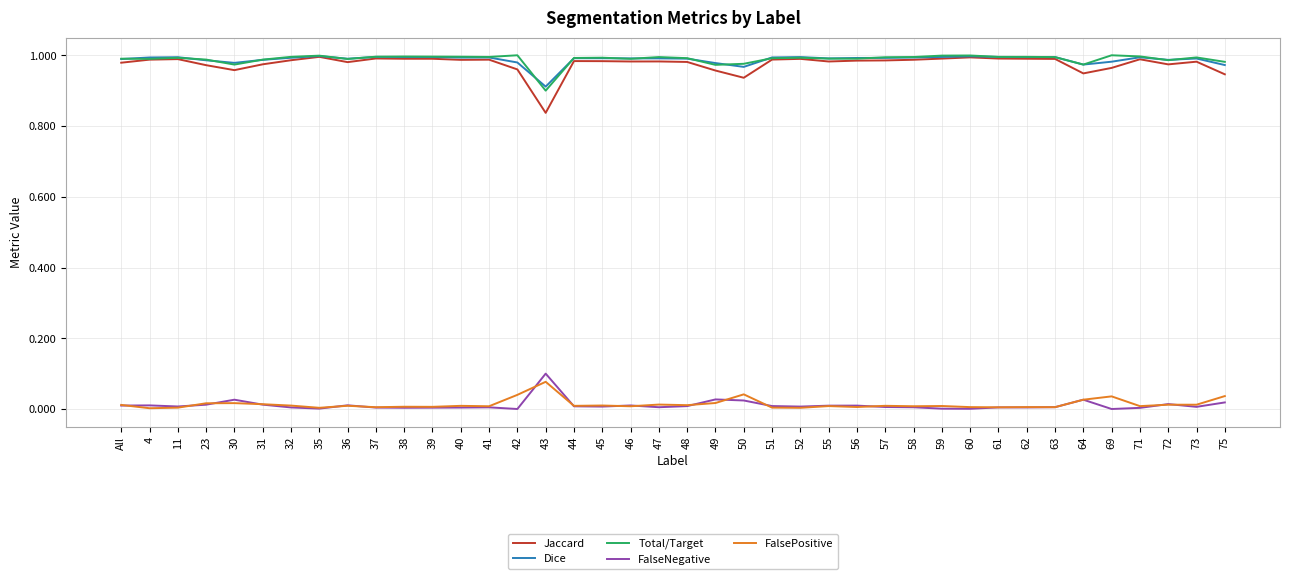

What are all the series names shown in the legend?

Jaccard, Dice, Total/Target, FalseNegative, FalsePositive